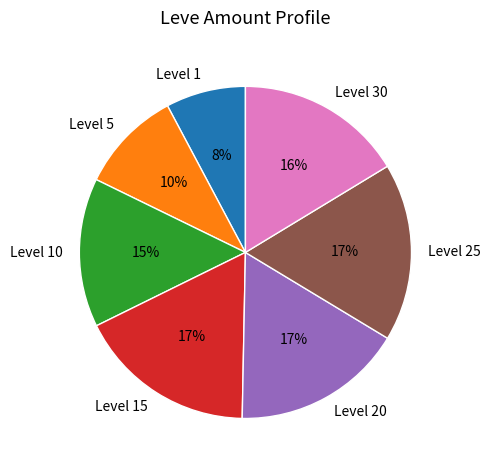

Is there any slice that represents more than half of the pie?

No